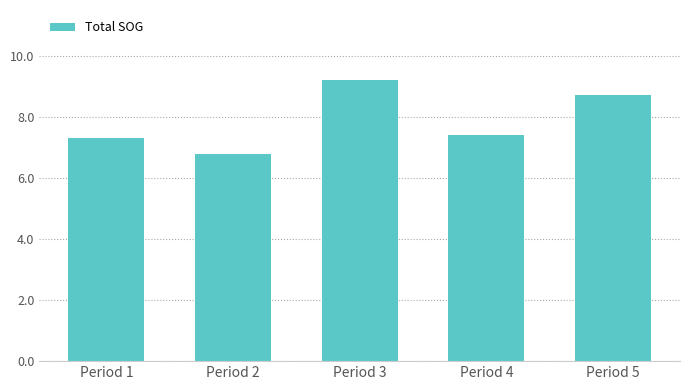

Reading left to right, transcribe all the data shown in this chart.

7.3	6.8	9.2	7.4	8.7